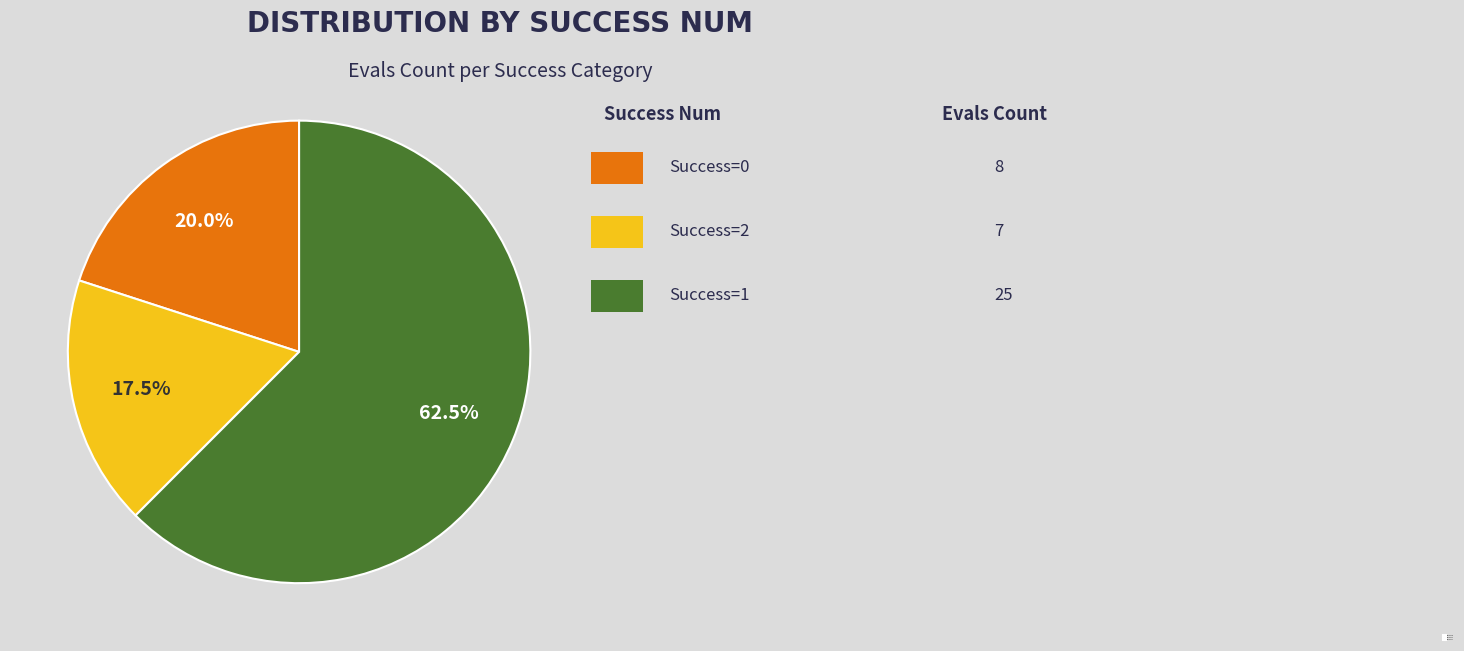

Do Success=2 and Success=1 together represent more than half of the pie?

Yes